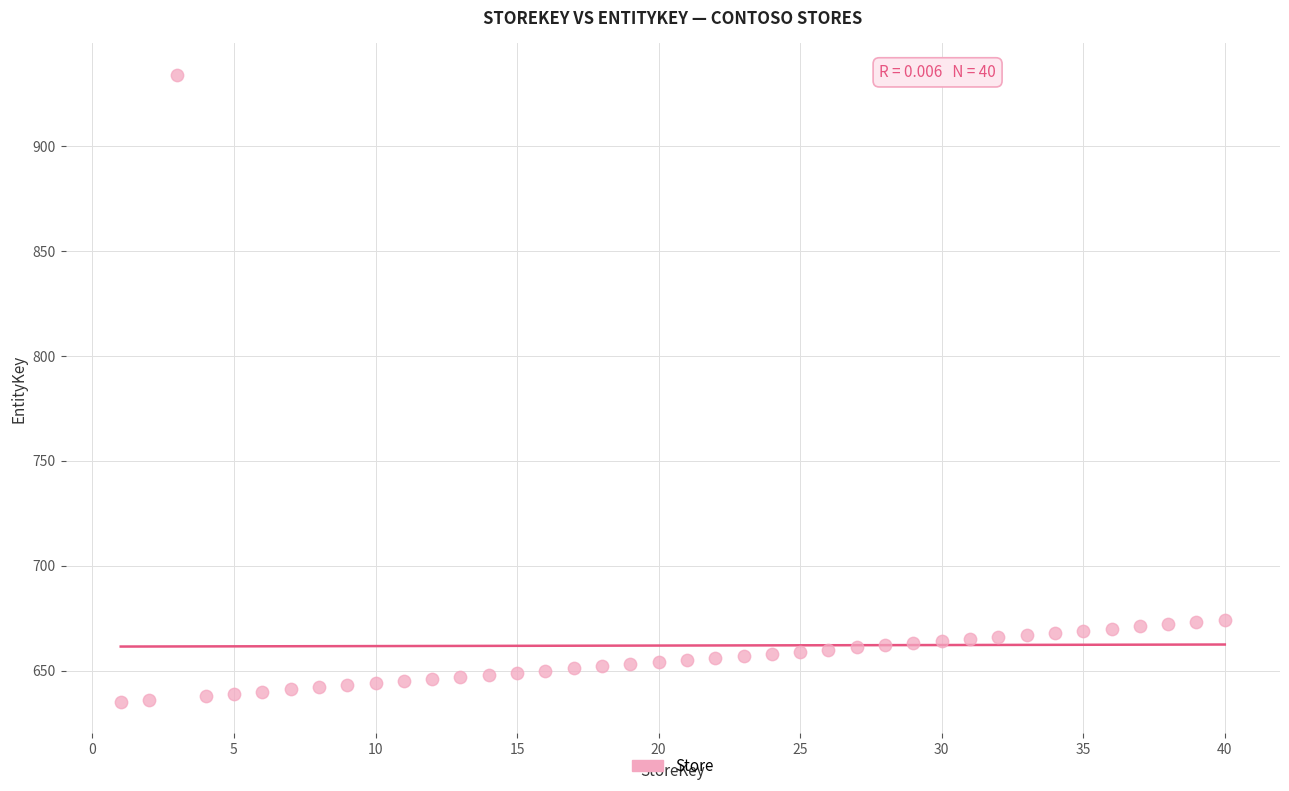

What is the range of X values (max minus min)?

39